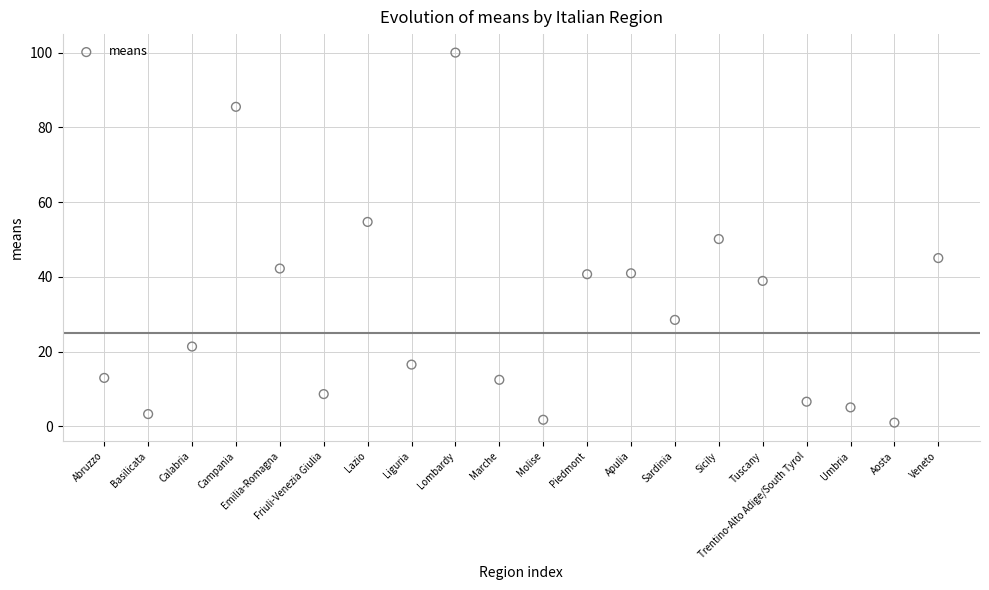

What is the range of Y values (max minus min)?

99.0